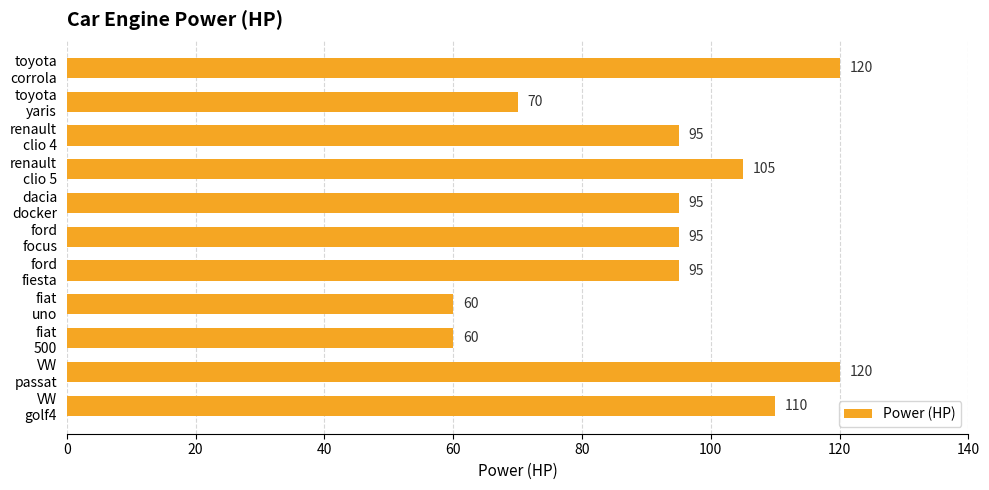

Reading bottom to top, what are all the values shown in this chart?

110	120	60	60	95	95	95	105	95	70	120